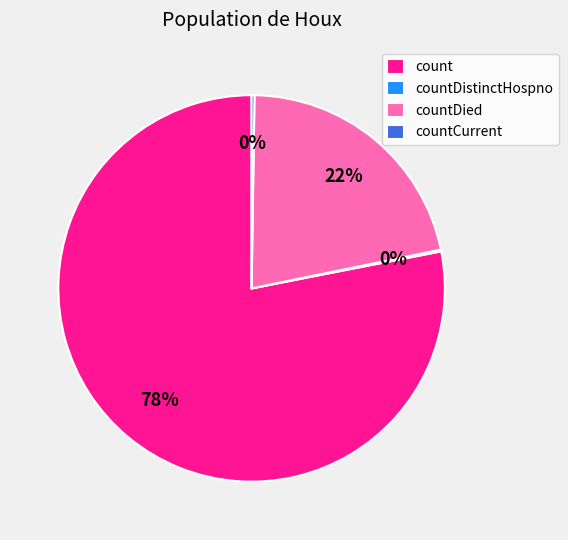

To the nearest percent, what is the average slice percentage?

25%